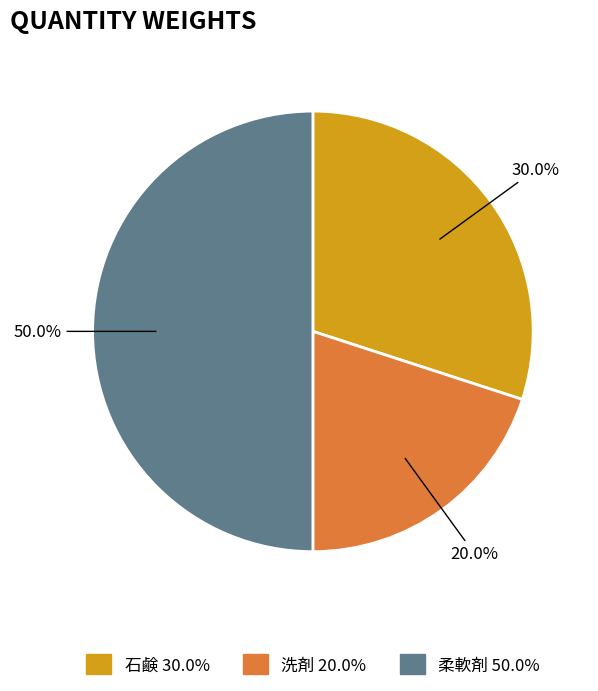

What is the ratio of the value at 柔軟剤 to the value at 石鹸?

1.7